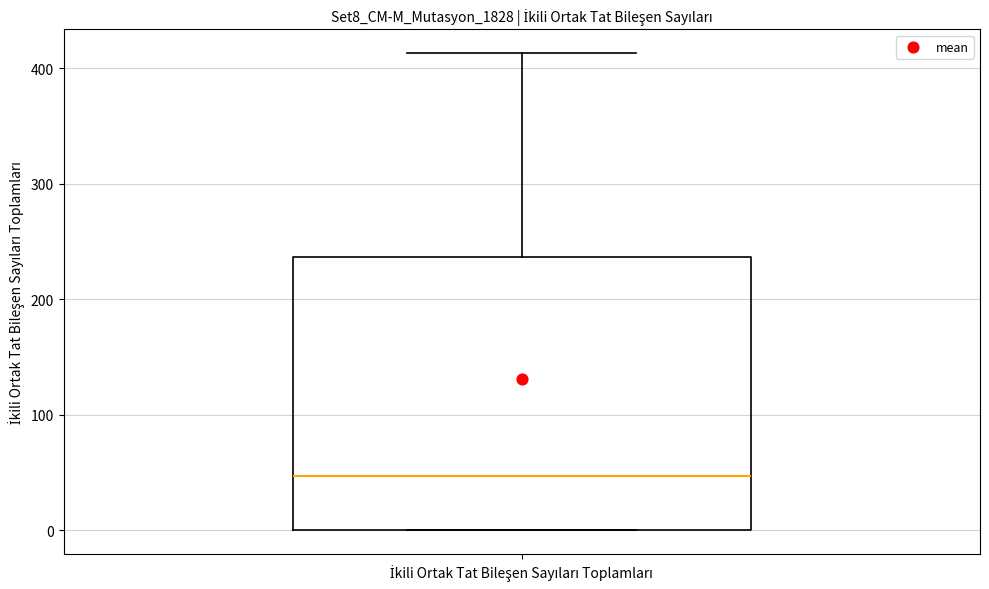

Read this box plot against the y-axis: the position of the median line, the range covered by the box, and the ends of both whiskers. The values are not printed on the chart, so give them approximately, as read against the axis.

median 50, box 0 to 240, whiskers 0 to 410